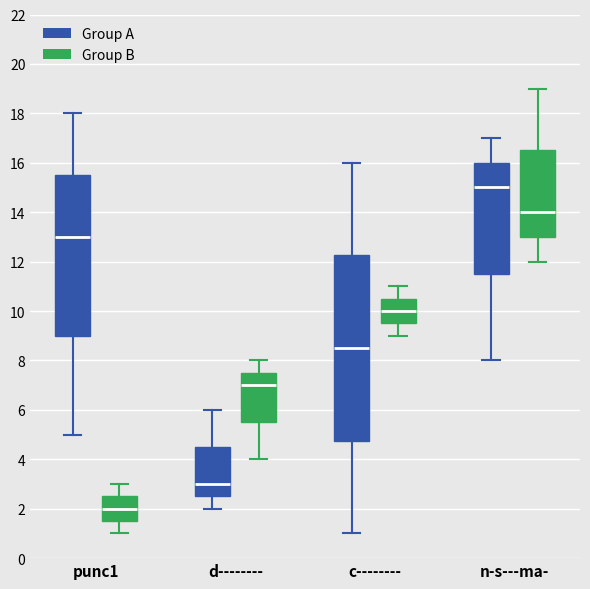

Reading left to right, read every box against the y-axis: the position of its median line, the range the box covers, and the ends of its whiskers. The values are not printed on the chart, so give them approximately, as read against the axis.

punc1 (Group A): median 13.0, box 9.0 to 15.6, whiskers 5.0 to 18.0
punc1 (Group B): median 2.0, box 1.6 to 2.6, whiskers 1.0 to 3.0
d-------- (Group A): median 3.0, box 2.6 to 4.6, whiskers 2.0 to 6.0
d-------- (Group B): median 7.0, box 5.6 to 7.6, whiskers 4.0 to 8.0
c-------- (Group A): median 8.6, box 4.8 to 12.2, whiskers 1.0 to 16.0
c-------- (Group B): median 10.0, box 9.6 to 10.6, whiskers 9.0 to 11.0
n-s---ma- (Group A): median 15.0, box 11.6 to 16.0, whiskers 8.0 to 17.0
n-s---ma- (Group B): median 14.0, box 13.0 to 16.6, whiskers 12.0 to 19.0